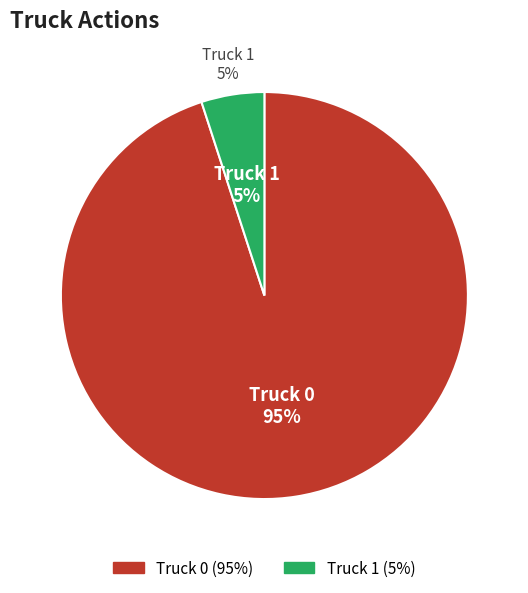

Which category has the biggest portion of the pie?

Truck 0